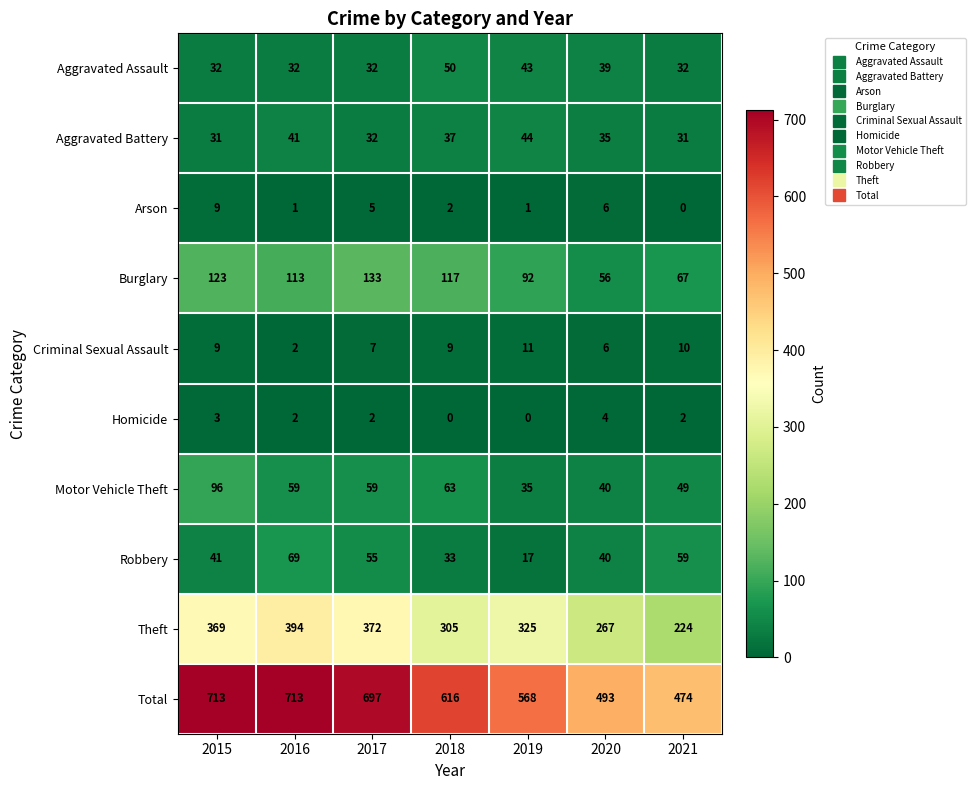

Rank the categories by Robbery value from highest to lowest.

2016, 2021, 2017, 2015, 2020, 2018, 2019